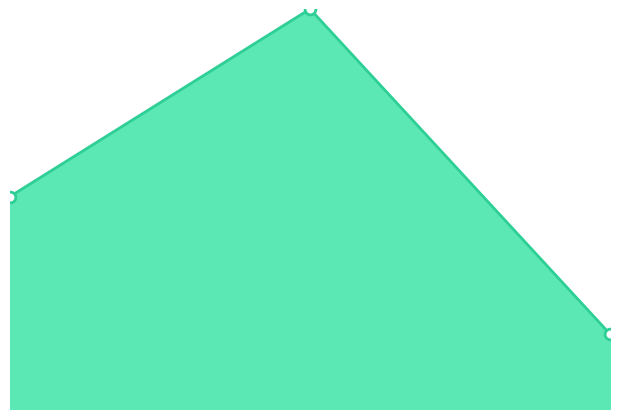

Does the chart have visible grid lines?

No